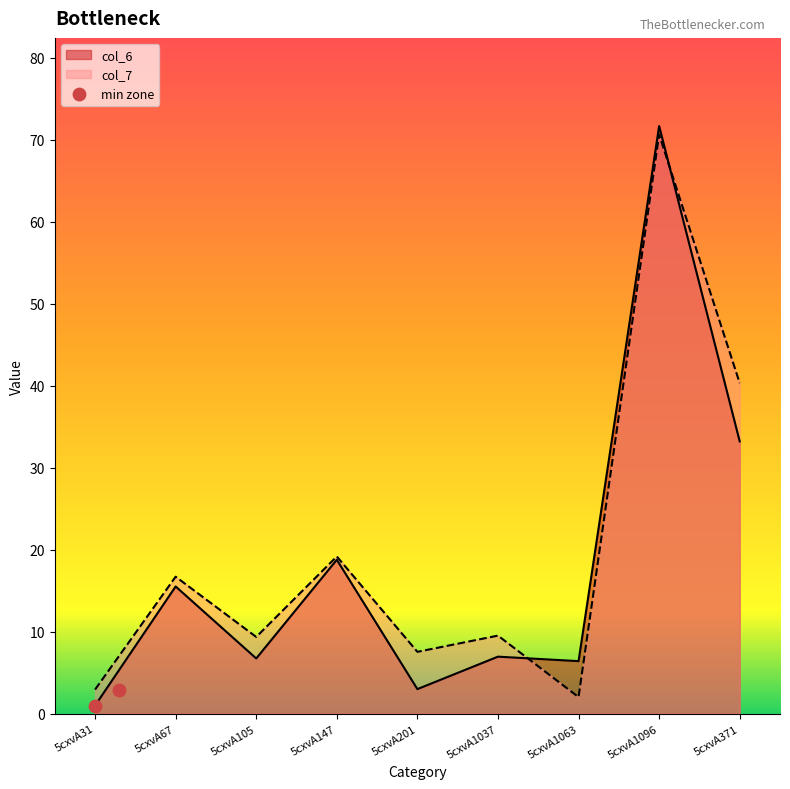

What is the total value across all series at 5cxvA31?

3.9